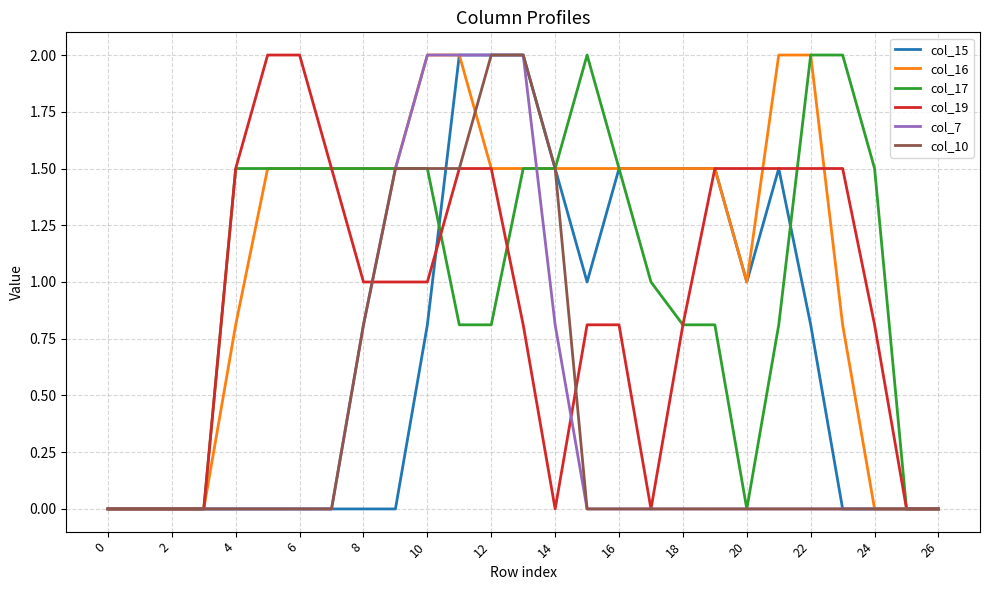

Which series has the largest total across all categories?

col_16